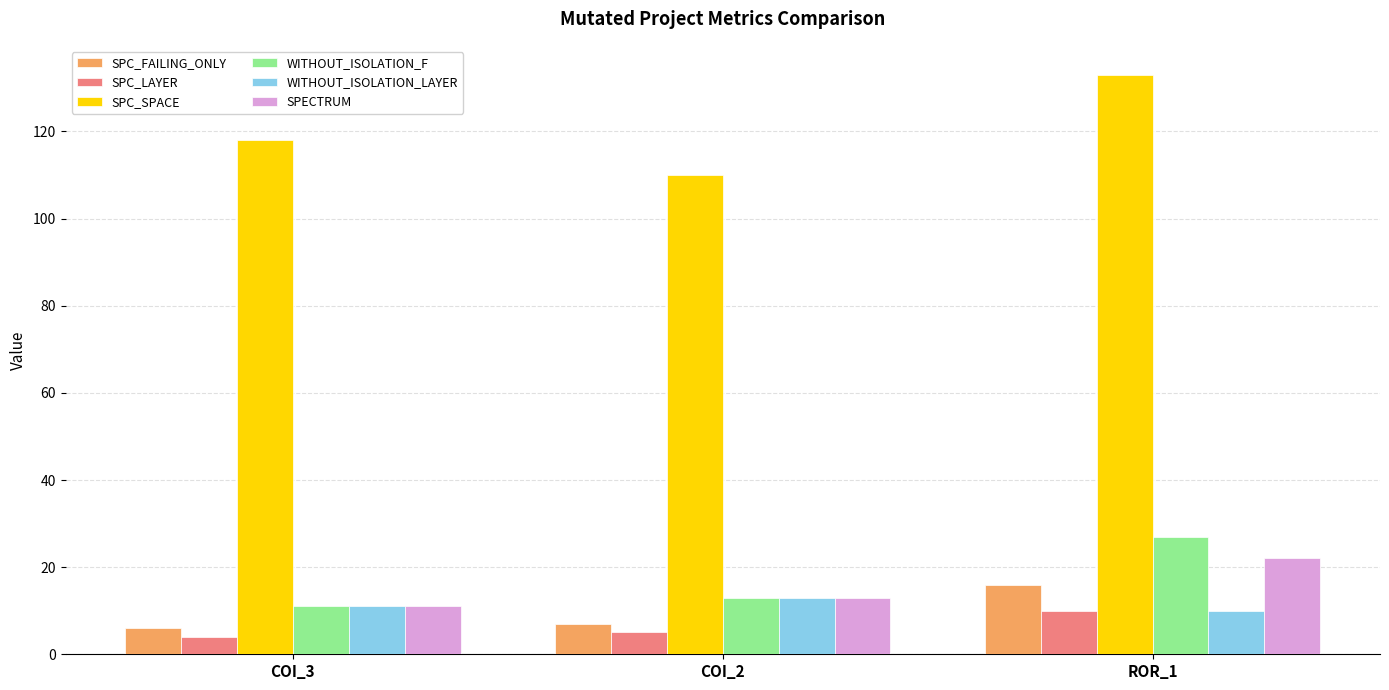

What is the highest value of the SPC_LAYER series?

10